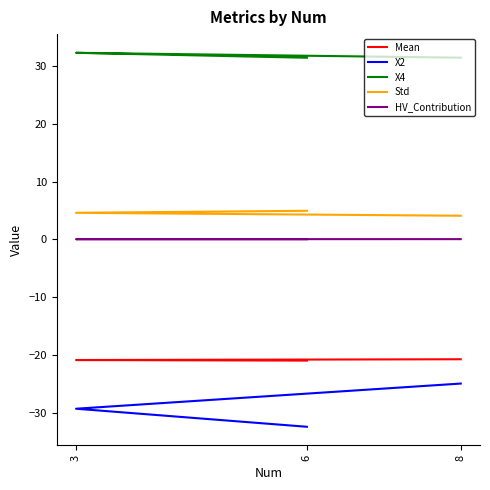

How many lines are shown in the chart?

5